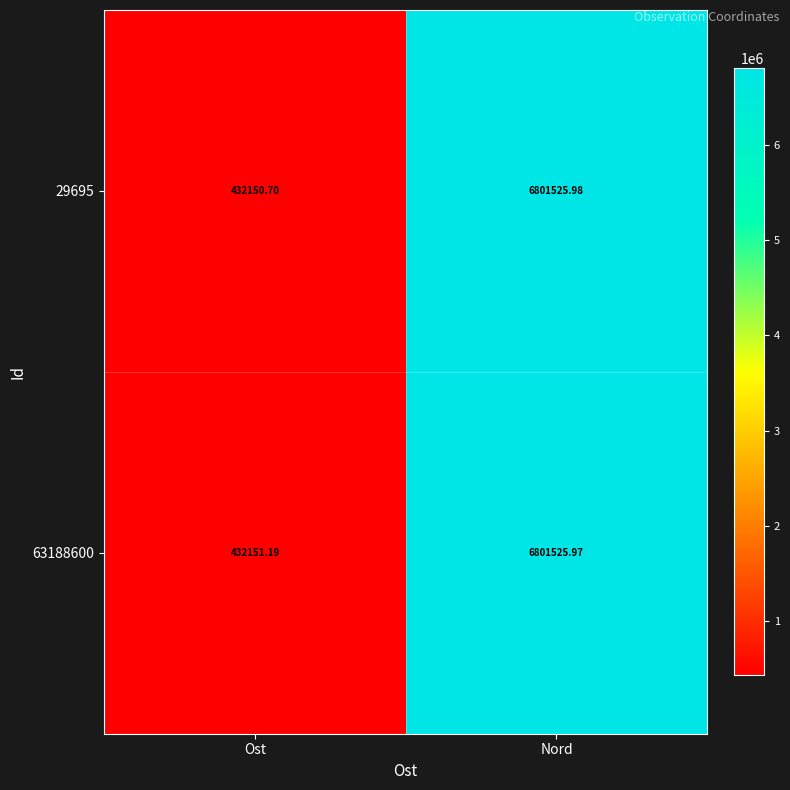

At which category is the sum across all series the highest?

Nord